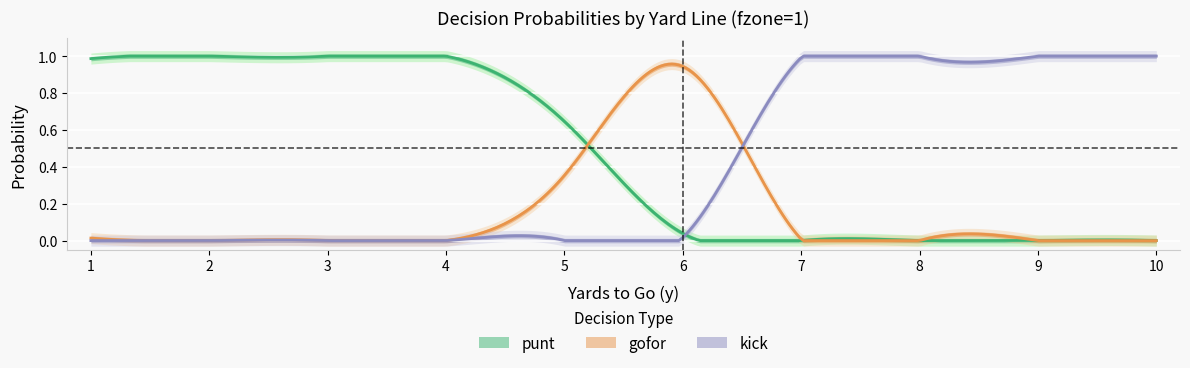

Which series changed the most between 4 and 9?

punt